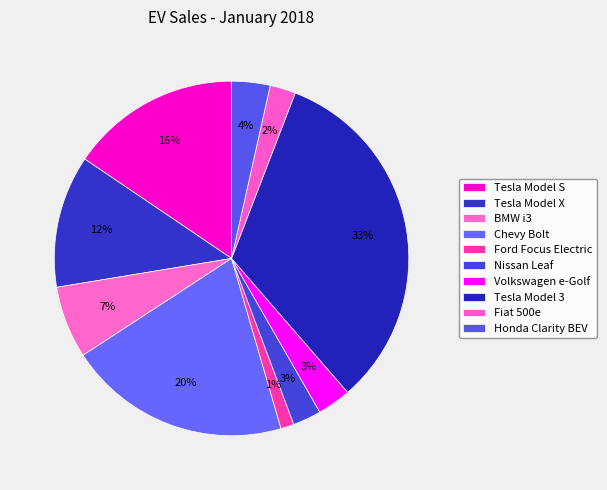

How many slices are in this pie chart?

10